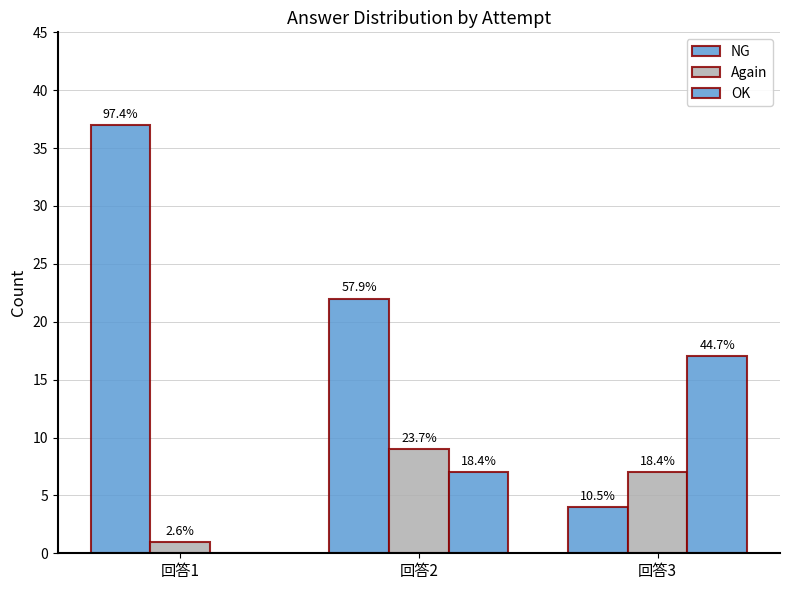

What is the difference between the maximum and minimum values in the OK series?

17